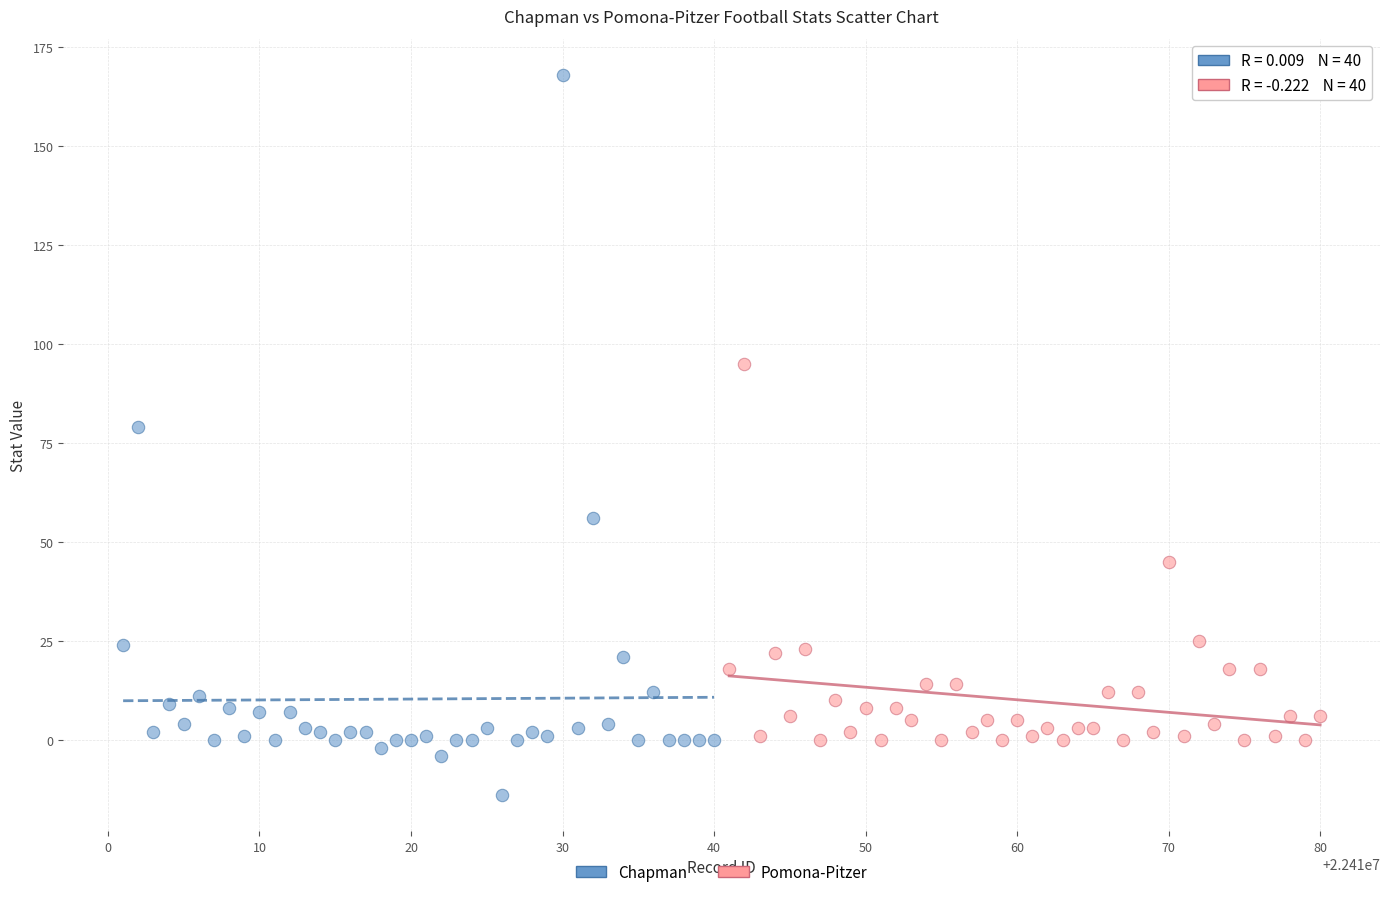

Which series reaches the maximum Y coordinate?

Chapman